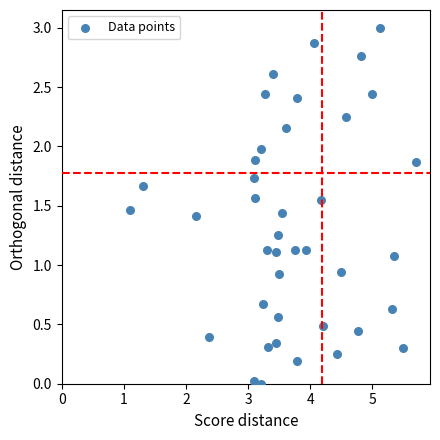

What is the range of Y values (max minus min)?

3.0